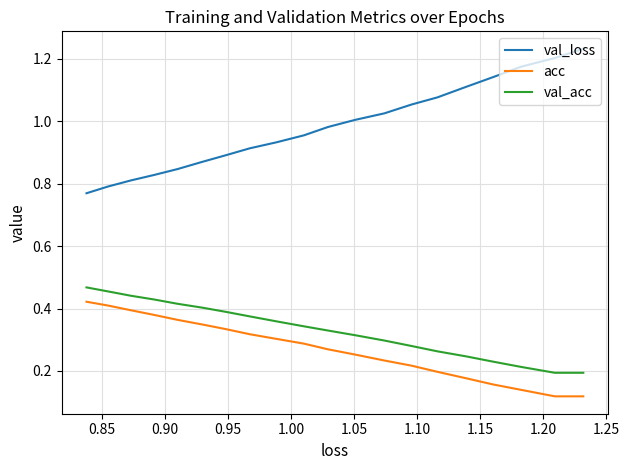

What is the average value of the val_acc series?

0.3